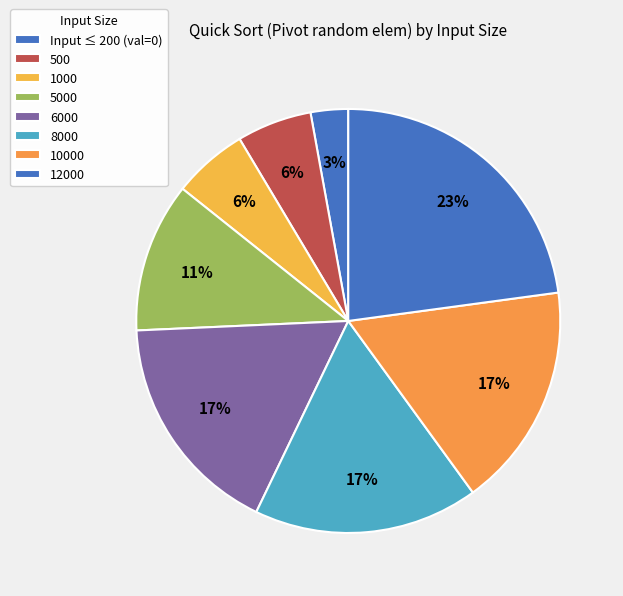

What is the smallest slice in the pie chart?

Input ≤ 200 (val=0)